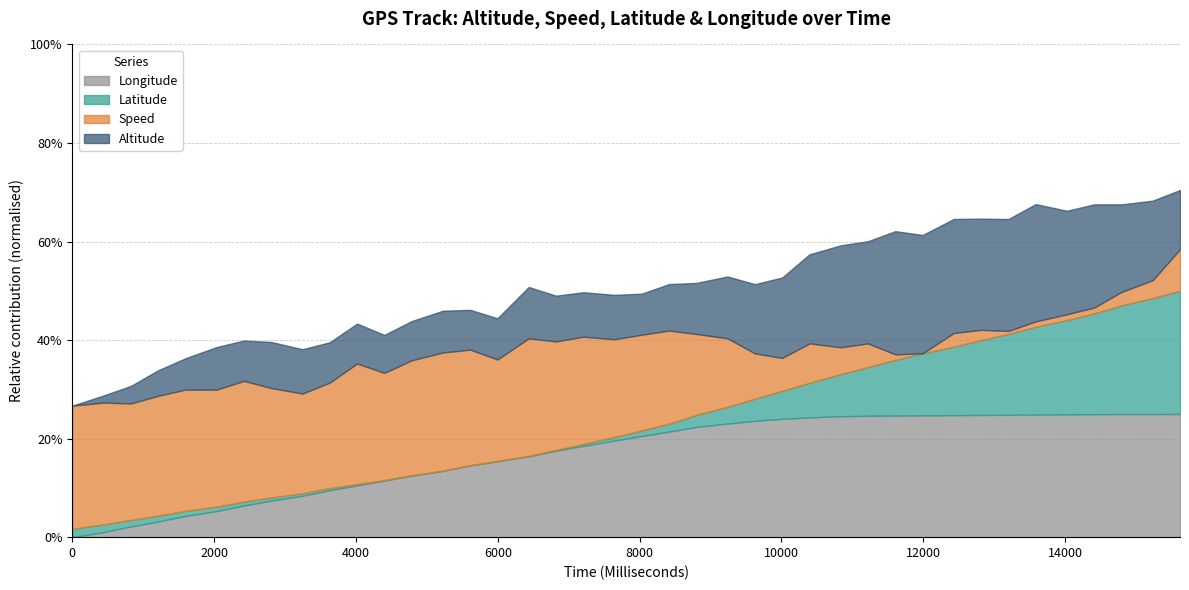

Reading left to right, list all the values displayed in this chart.

Altitude: 136.5	136.6	136.6	136.7	136.7	136.8	136.8	136.8	136.8	136.8	136.8	136.8	136.8	136.8	136.8	136.8	136.9	136.8	136.8	136.8	136.8	136.8	136.9	136.9	137.0	137.1	137.1	137.2	137.2	137.4	137.3	137.3	137.3	137.3	137.3	137.2	137.2	137.1	137.1	136.9
Speed: 4.8	4.8	4.7	4.8	4.8	4.8	4.8	4.7	4.5	4.6	4.8	4.6	4.7	4.8	4.7	4.5	4.8	4.6	4.6	4.5	4.5	4.4	4.3	4.1	3.8	3.7	3.7	3.6	3.5	3.3	3.2	3.4	3.4	3.3	3.3	3.3	3.3	3.4	3.5	3.8
Latitude: 48.2	48.2	48.2	48.2	48.2	48.2	48.2	48.2	48.2	48.2	48.2	48.2	48.2	48.2	48.2	48.2	48.2	48.2	48.2	48.2	48.2	48.2	48.2	48.2	48.2	48.2	48.2	48.2	48.2	48.2	48.2	48.2	48.2	48.2	48.2	48.2	48.2	48.2	48.2	48.2
Longitude: 17.2	17.2	17.2	17.2	17.2	17.2	17.2	17.2	17.2	17.2	17.2	17.2	17.2	17.2	17.2	17.2	17.2	17.2	17.2	17.2	17.2	17.2	17.2	17.2	17.2	17.2	17.2	17.2	17.2	17.2	17.2	17.2	17.2	17.2	17.2	17.2	17.2	17.2	17.2	17.2